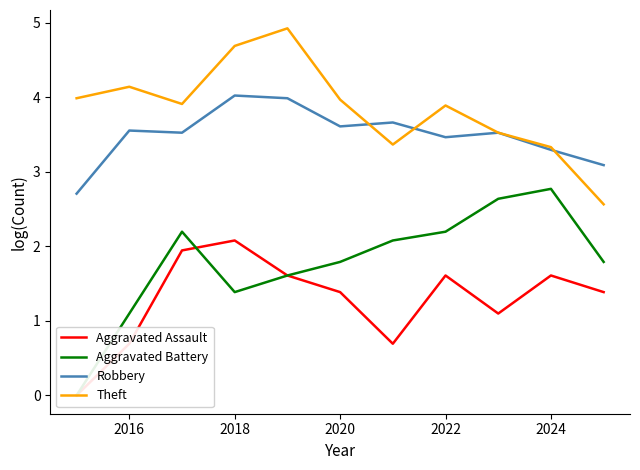

What is the value of the Aggravated Assault point at the 4th from the left?

2.1